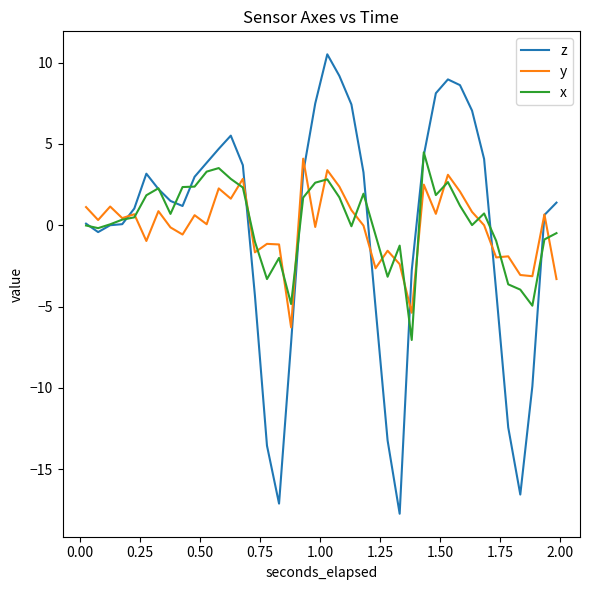

At how many categories does at least one series exceed -14?

40